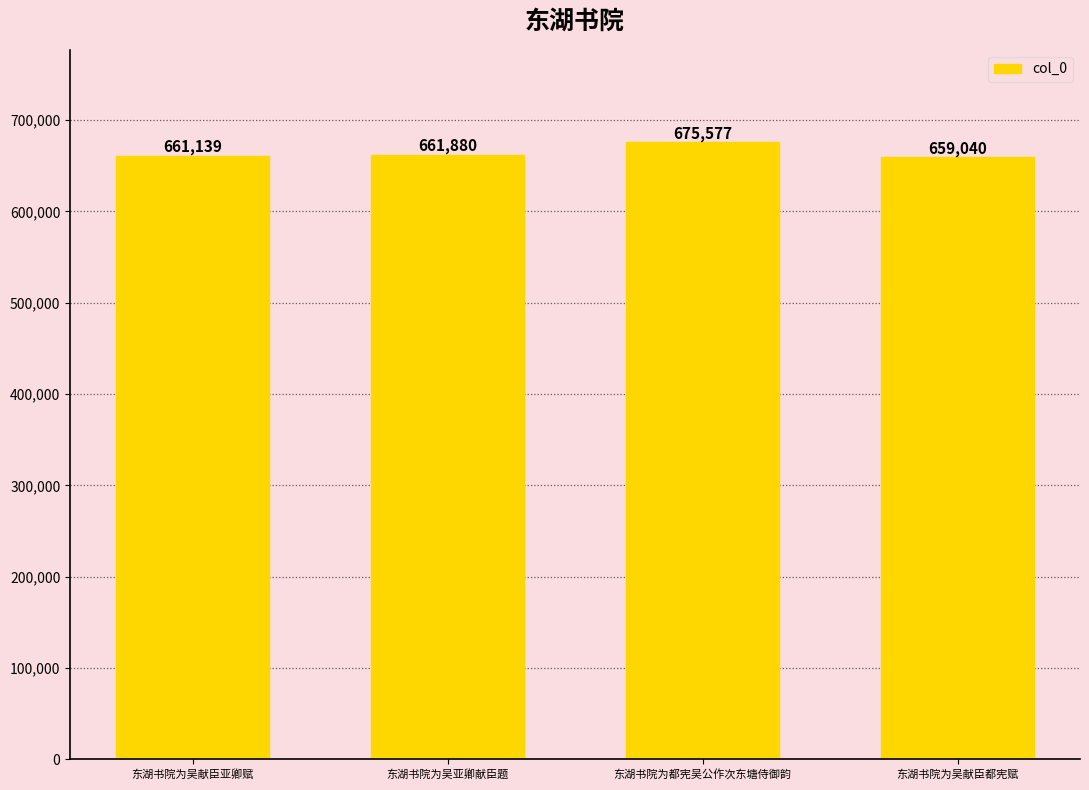

What is the ratio of the value at 东湖书院为吴献臣都宪赋 to the value at 东湖书院为吴献臣亚卿赋?

1.0